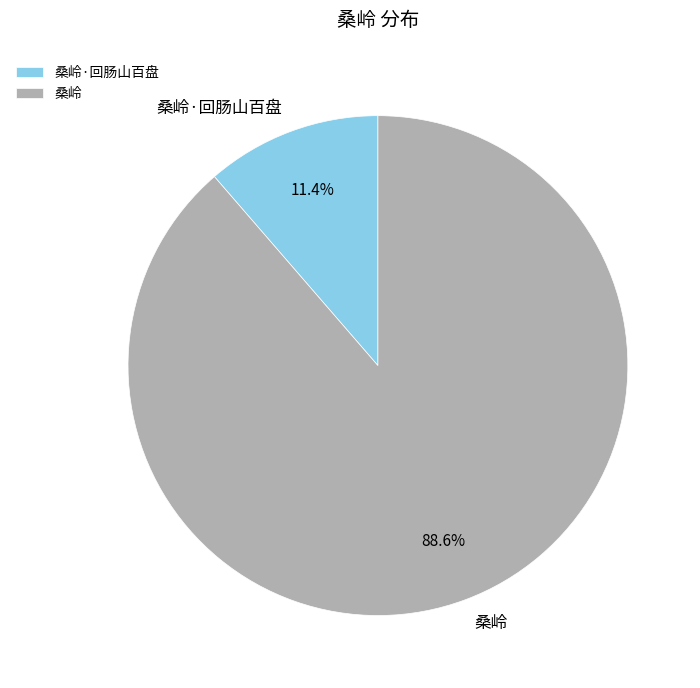

Count the number of slices in the pie.

2